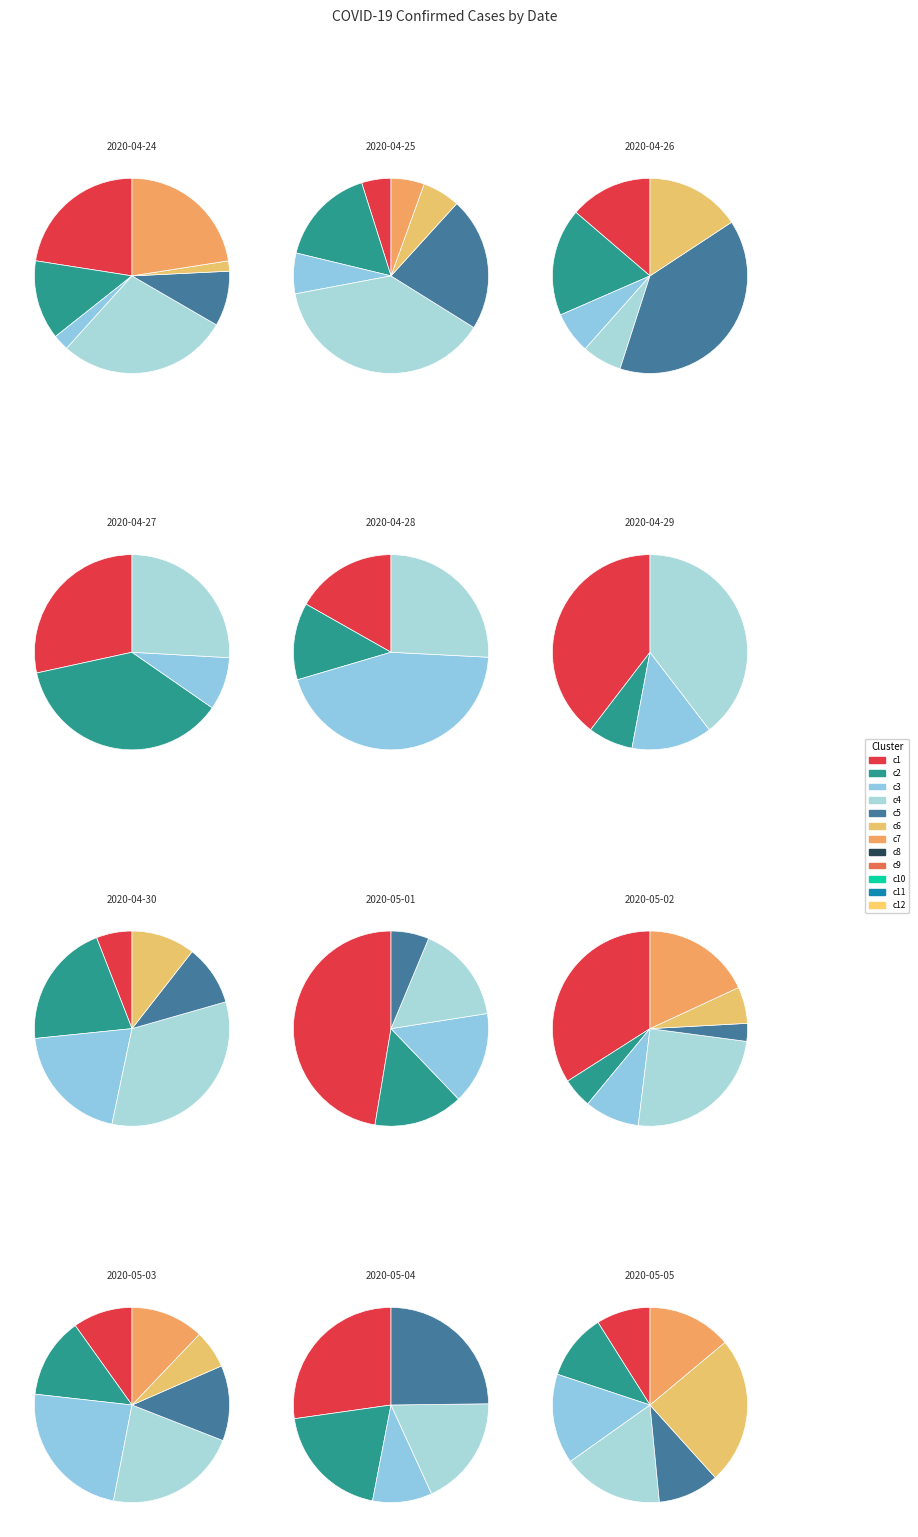

To the nearest percent, what is the combined percentage of 2020-04-27 and 2020-05-01?

17%